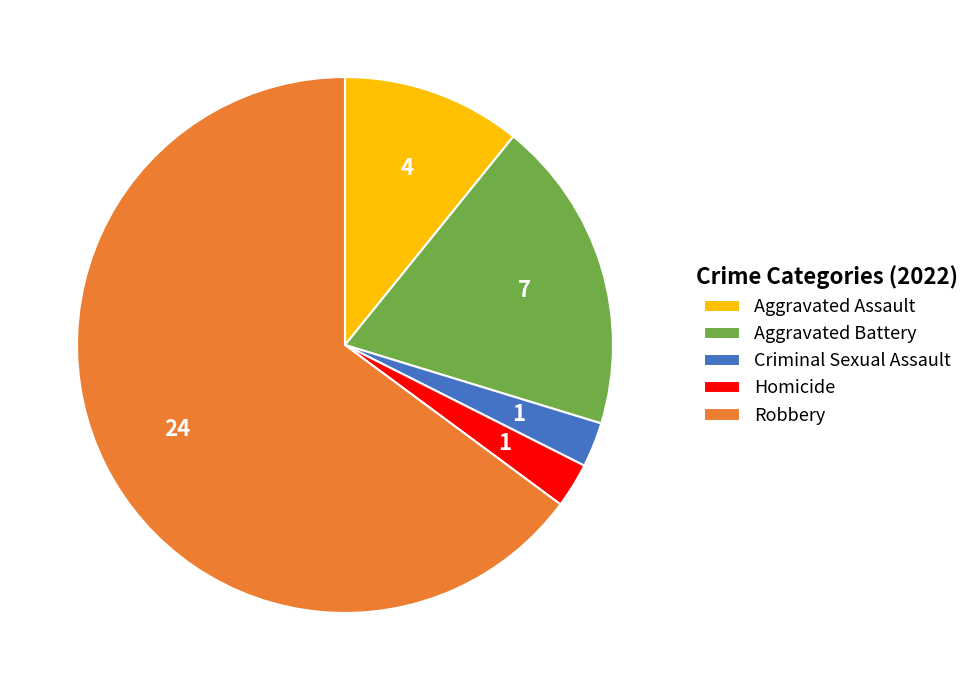

Do Robbery and Aggravated Battery together represent more than half of the pie?

Yes